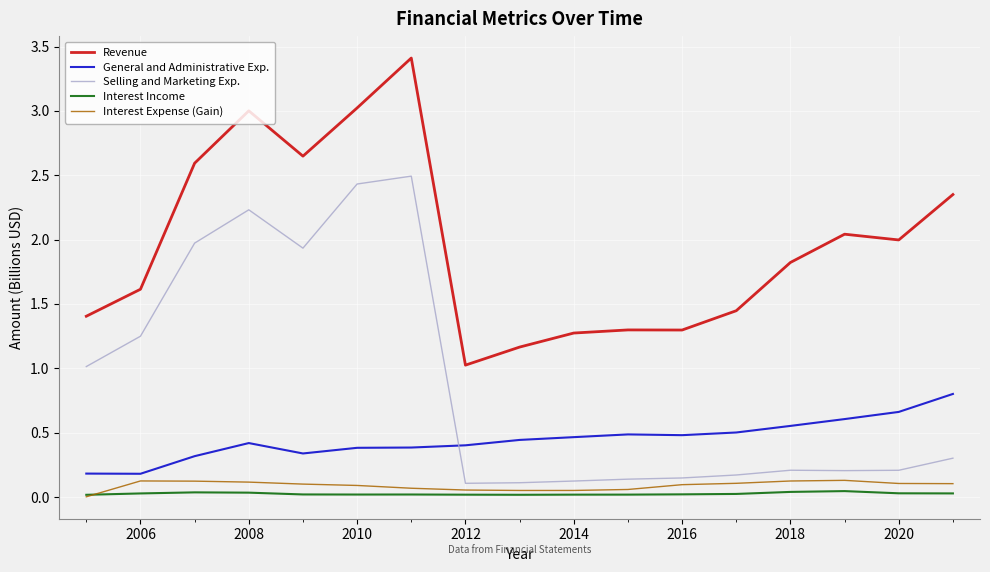

True or false: Interest Income and Revenue intersect in this chart.

False